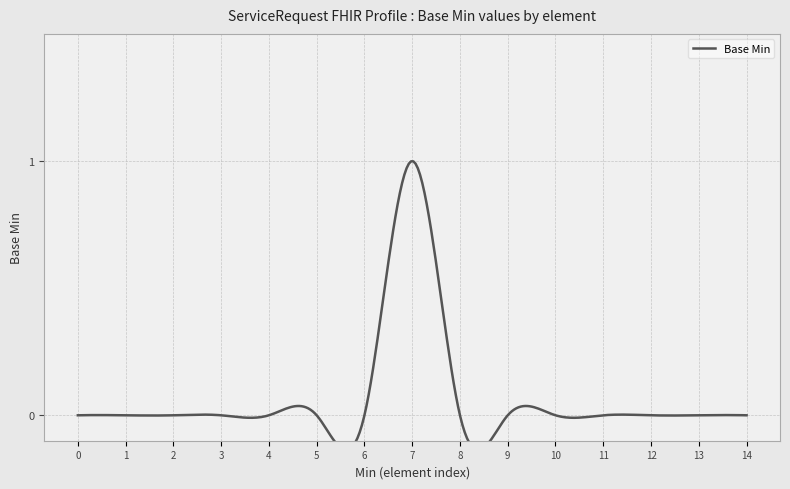

Is this an area chart (filled region under the line)?

No